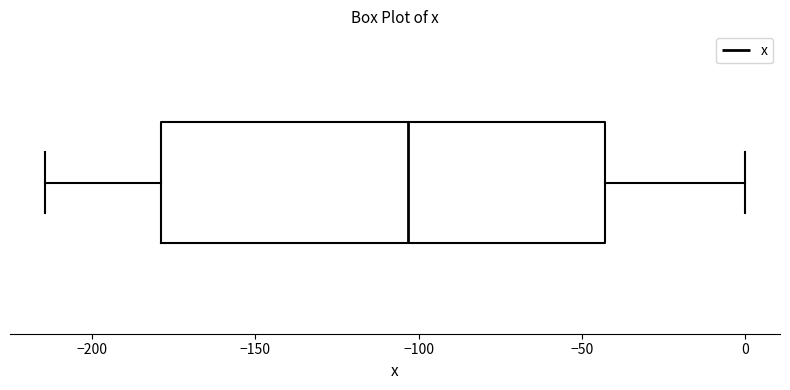

Read this box plot against the x-axis: the position of the median line, the range covered by the box, and the ends of both whiskers. The values are not printed on the chart, so give them approximately, as read against the axis.

median -105, box -180 to -45, whiskers -215 to 0